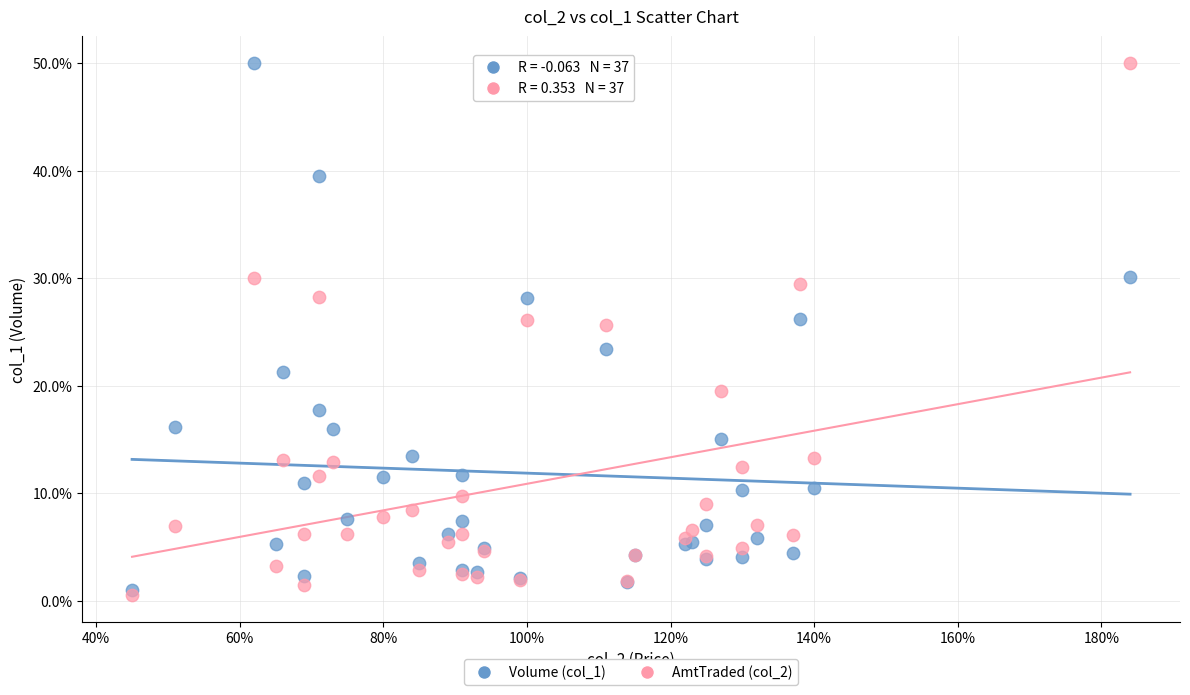

What are all the series names shown in the legend?

Volume (col_1), AmtTraded (col_2)